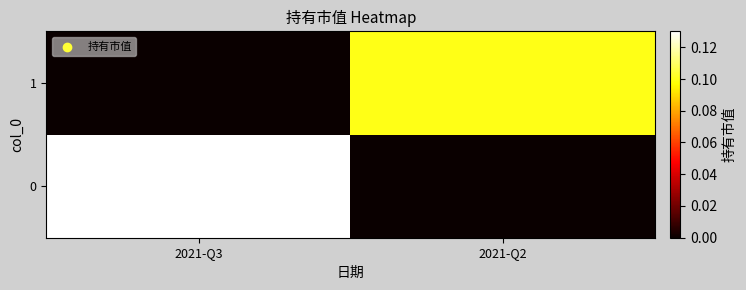

Rank the series by their average value, from highest to lowest.

0, 1